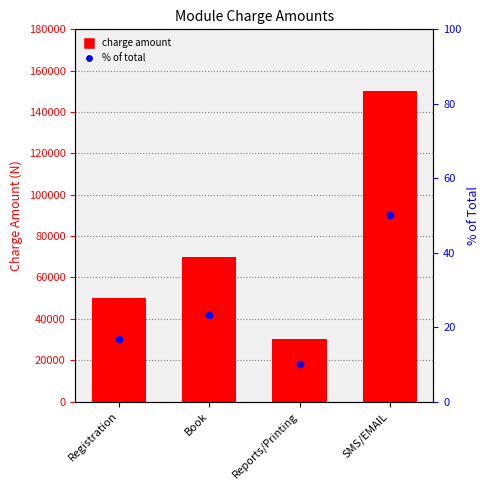

Which series has the largest total across all categories?

CHARGE AMOUNT(N)